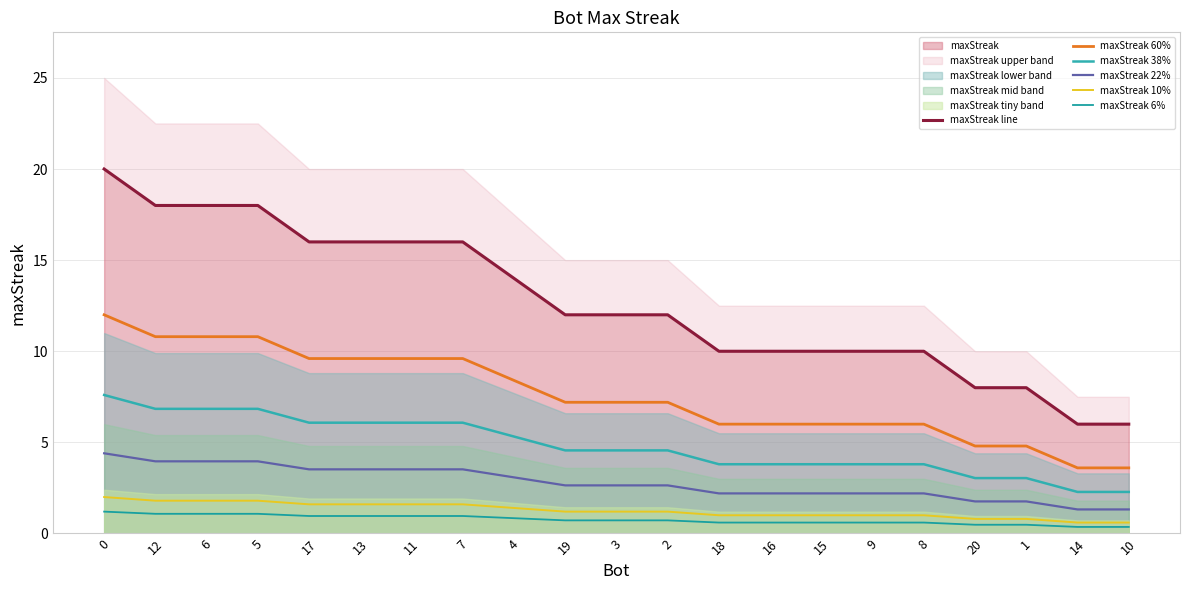

Which series has the largest total across all categories?

maxStreak line